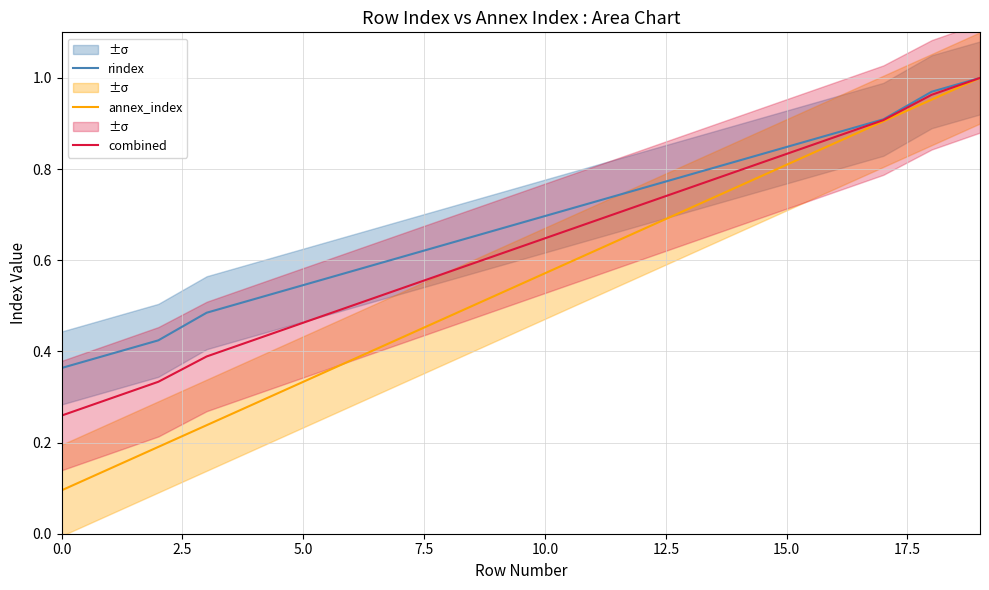

Does the chart have visible grid lines?

Yes